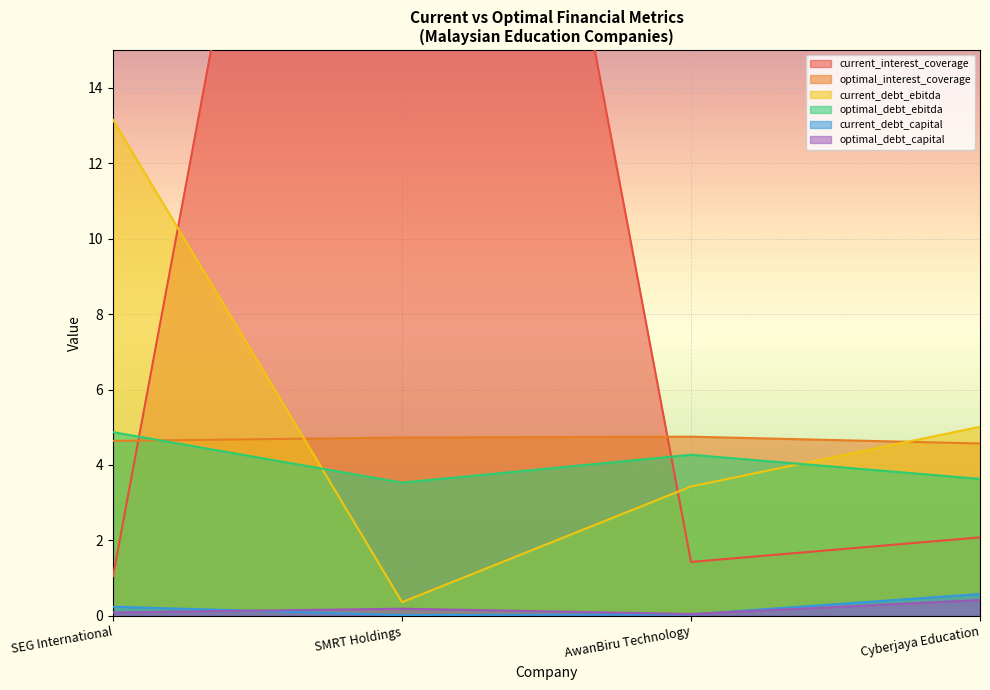

What is the difference between the optimal_interest_coverage values at SEG International and AwanBiru Technology?

0.1